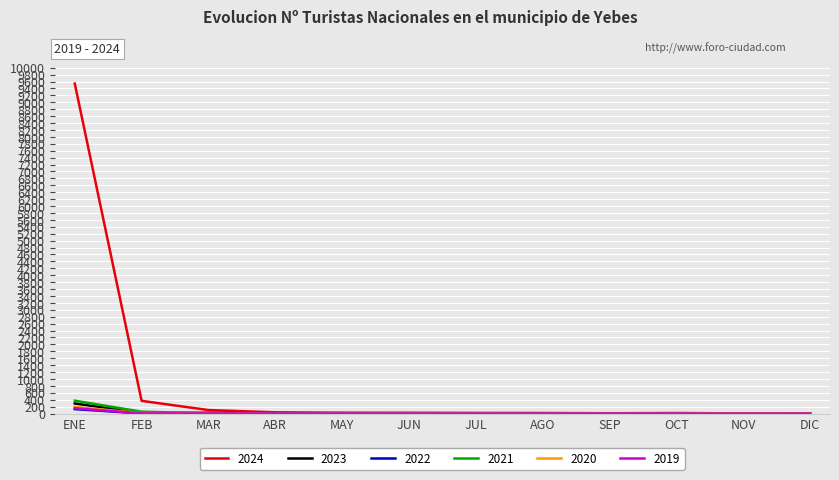

Which series has the largest range (max minus min)?

2024